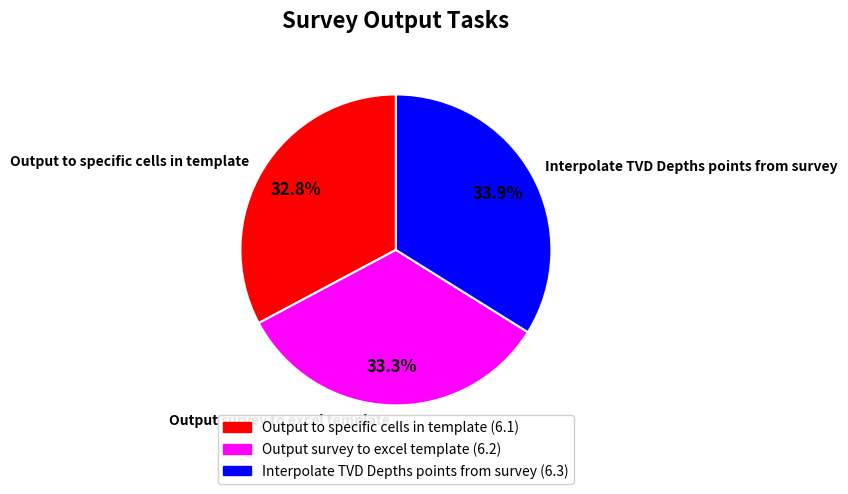

What percentage is NOT represented by Interpolate TVD Depths points from survey?

66.1%